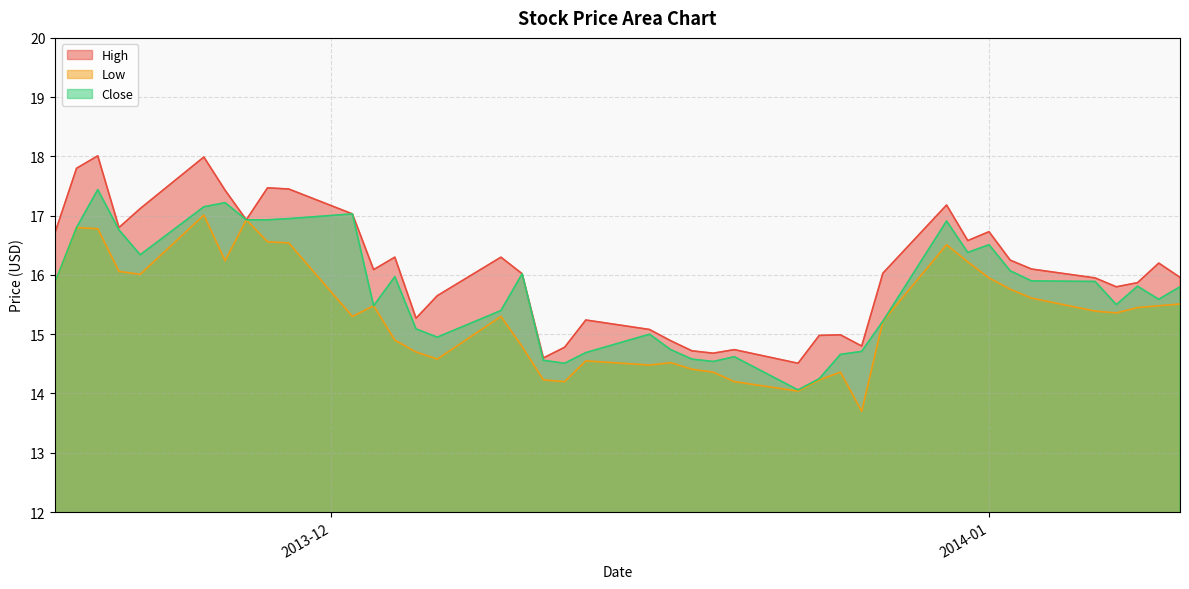

At how many categories does at least one series exceed 14?

40